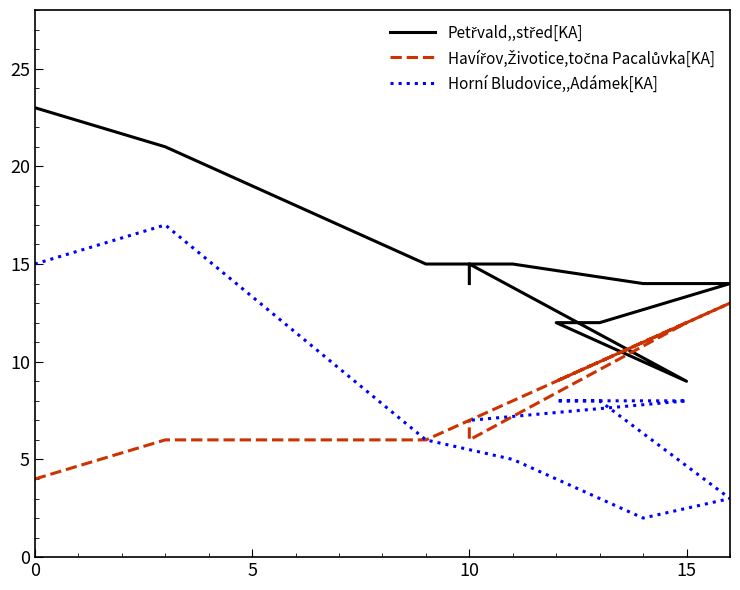

True or false: Petřvald,,střed[KA] and Horní Bludovice,,Adámek[KA] intersect in this chart.

False